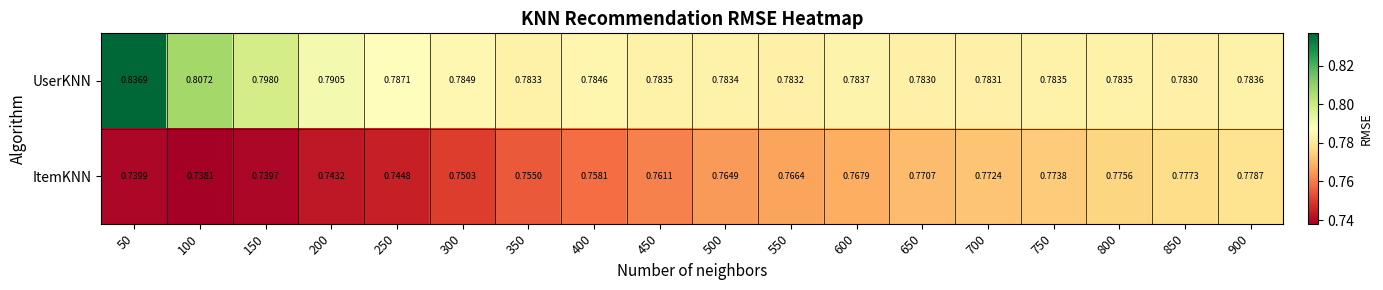

How many distinct data groups are displayed?

2